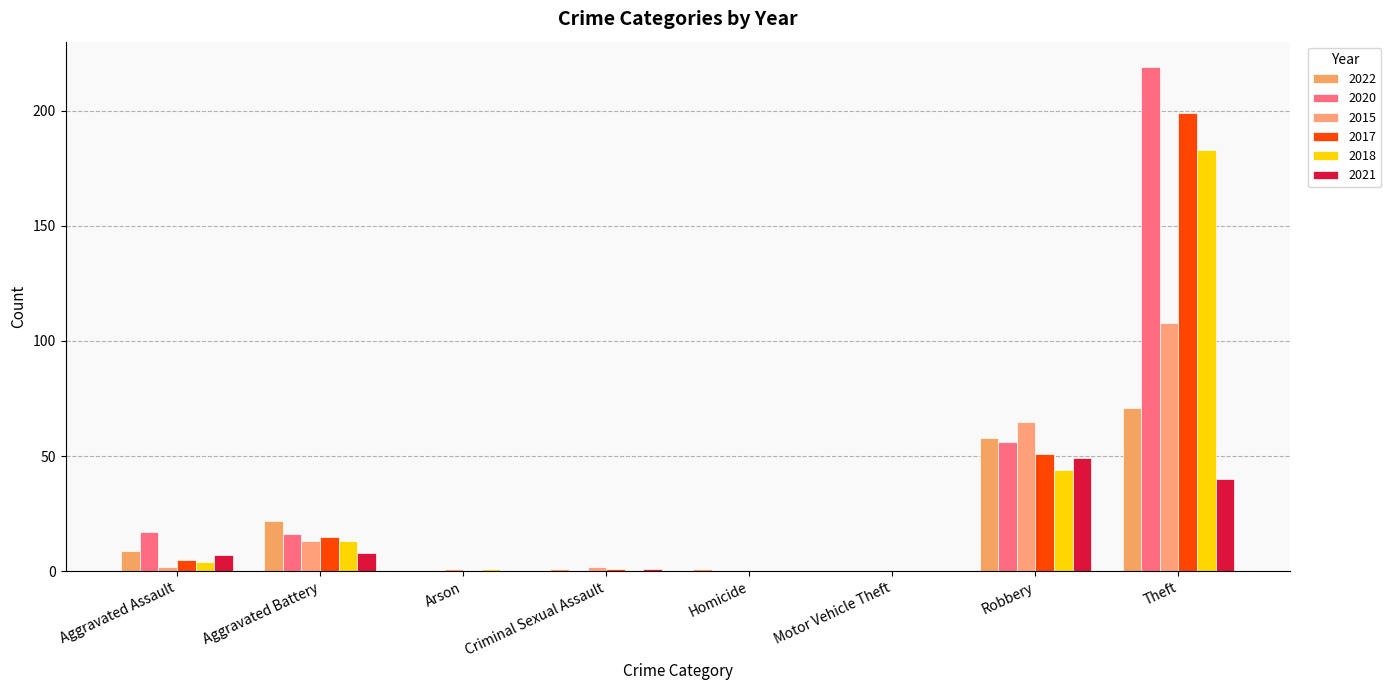

At which category is the sum across all series the highest?

Theft